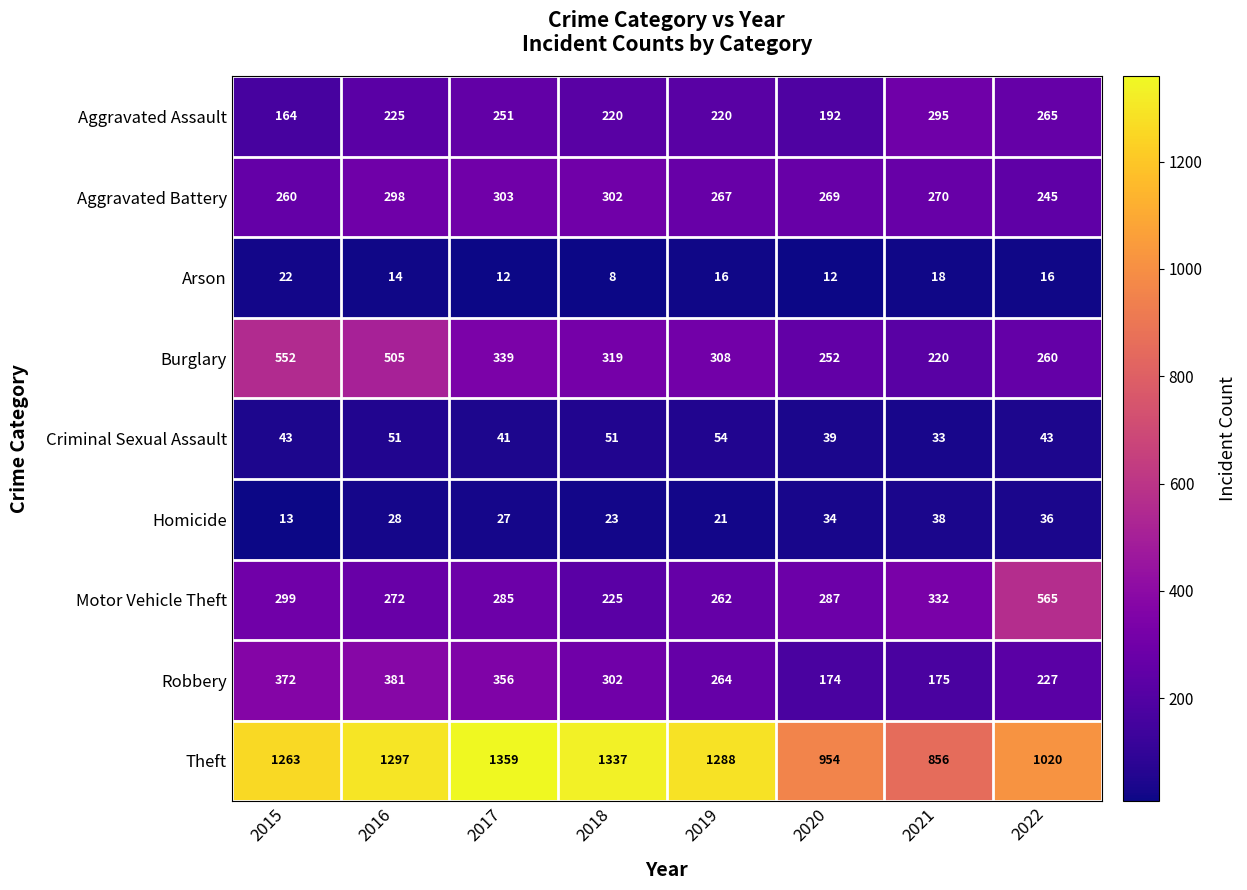

Where is Arson nearest to the value 15?

2016